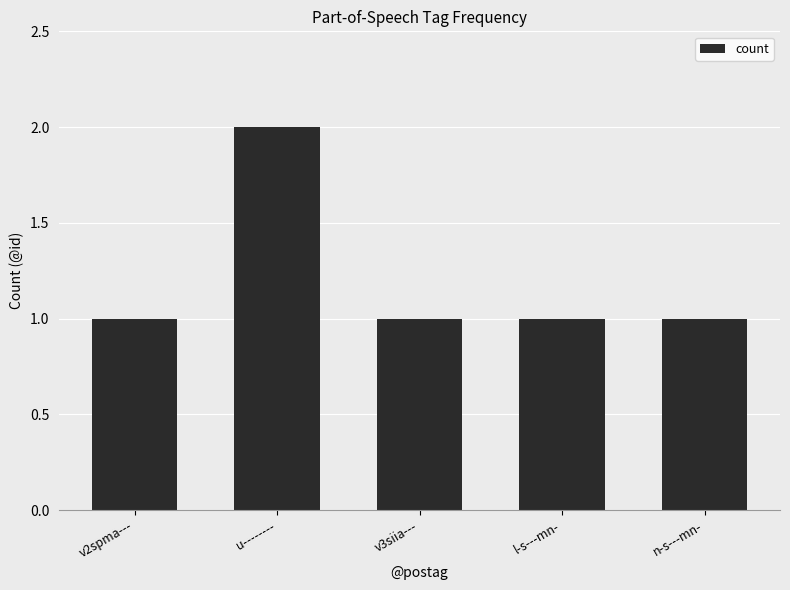

The value at l-s---mn- is 1. True or false?

True